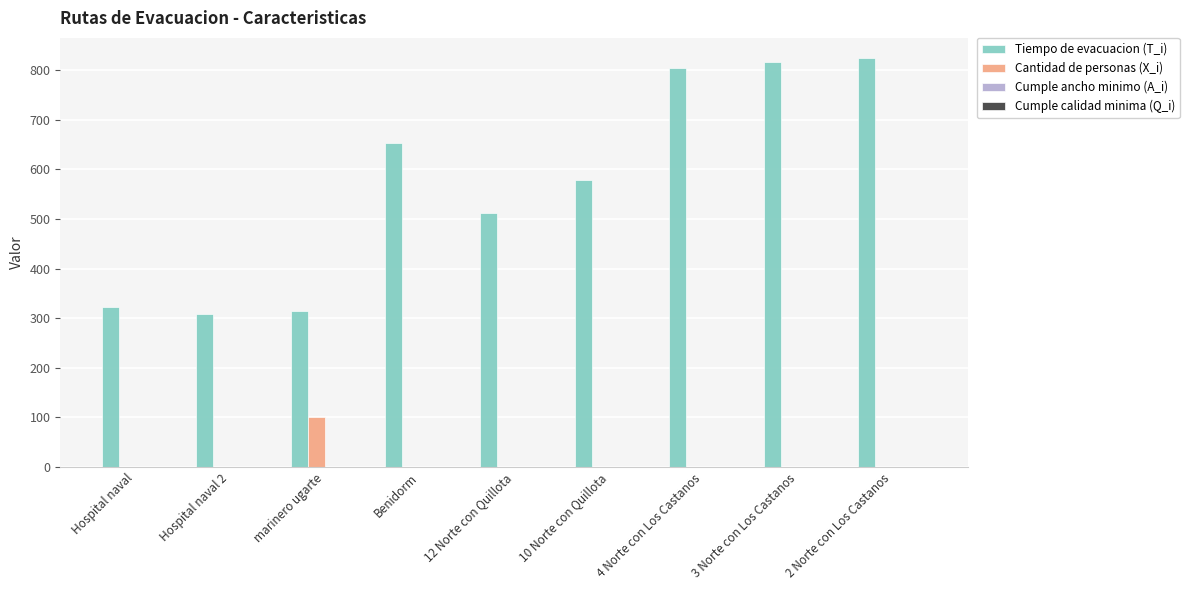

What is the greatest value displayed?

823.9